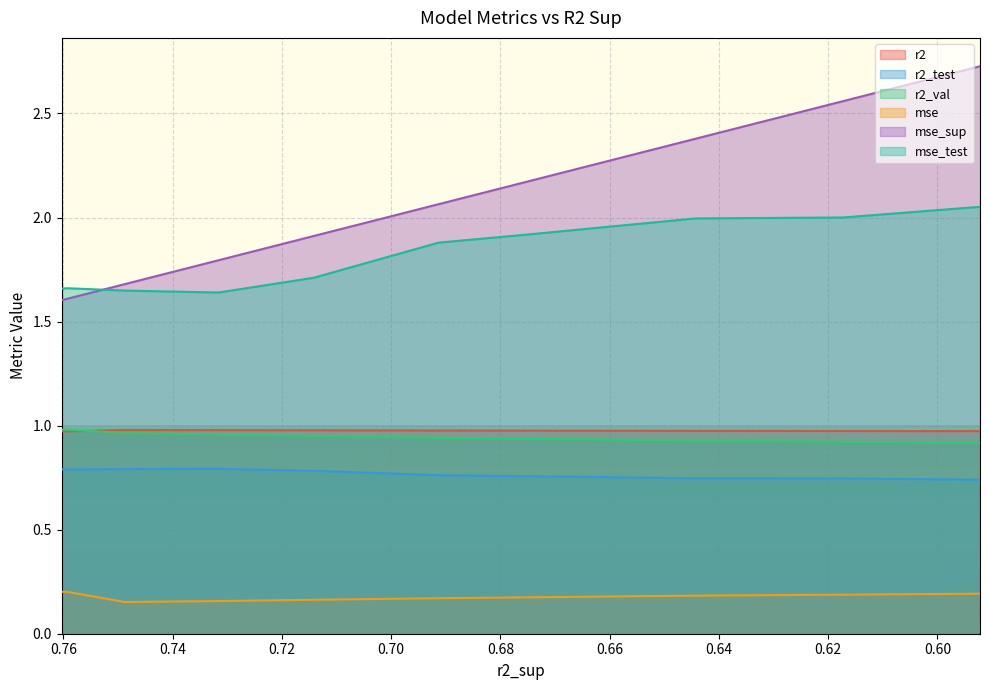

In r2, how many points are higher than both neighbors (excluding endpoints)?

1